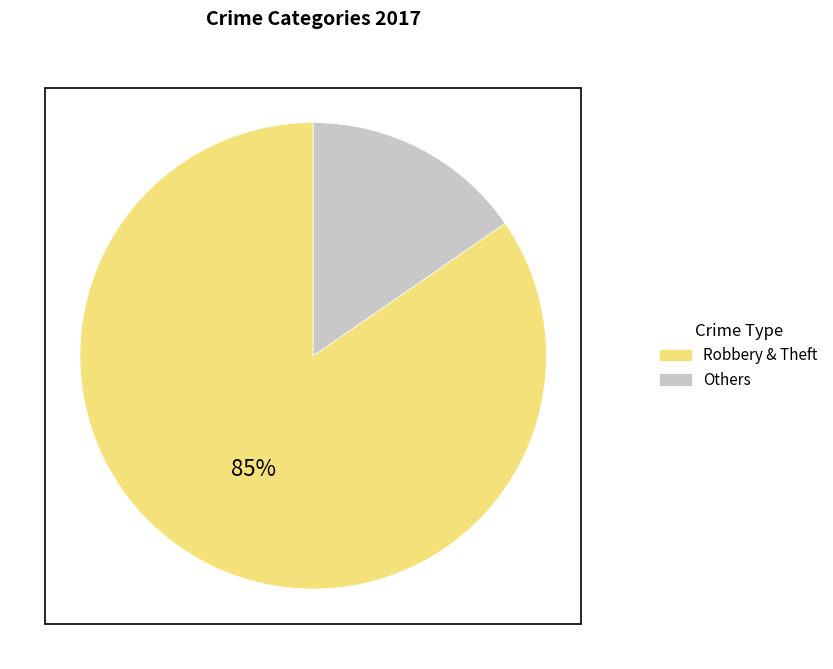

Between Robbery & Theft and Others, which is larger?

Robbery & Theft